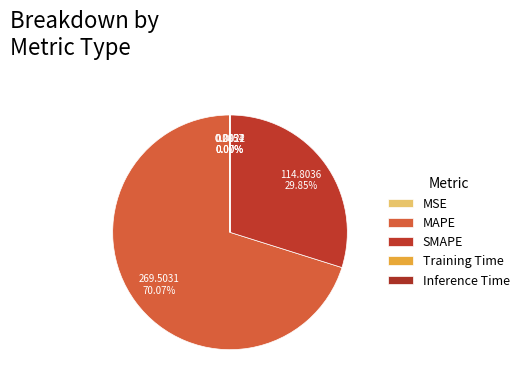

How many slices are in this pie chart?

5